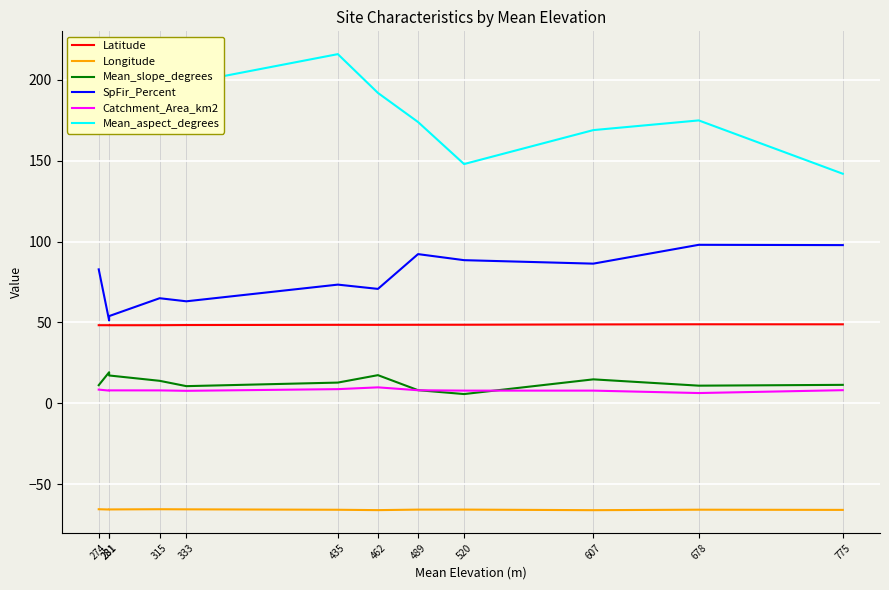

How many series are shown in this chart?

6